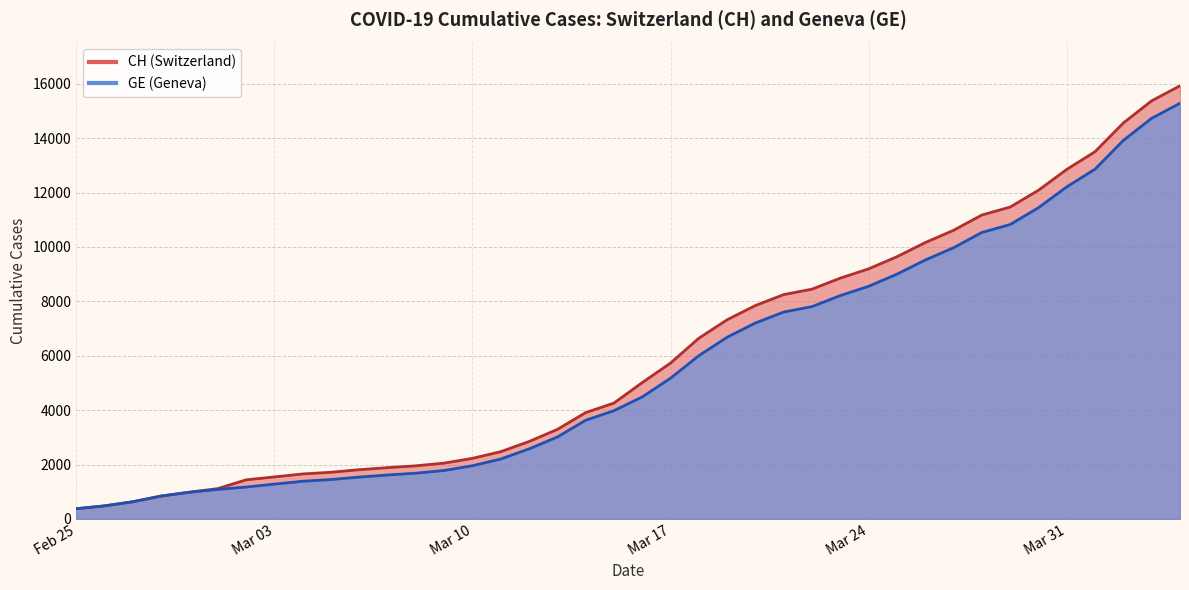

Which series has the widest spread of values?

CH